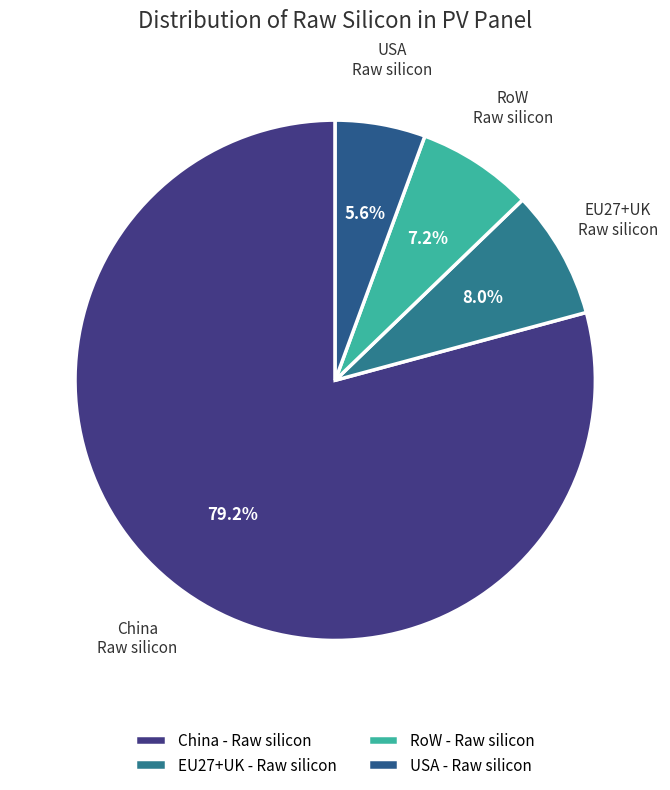

What is the smallest slice in the pie chart?

USA - Raw silicon